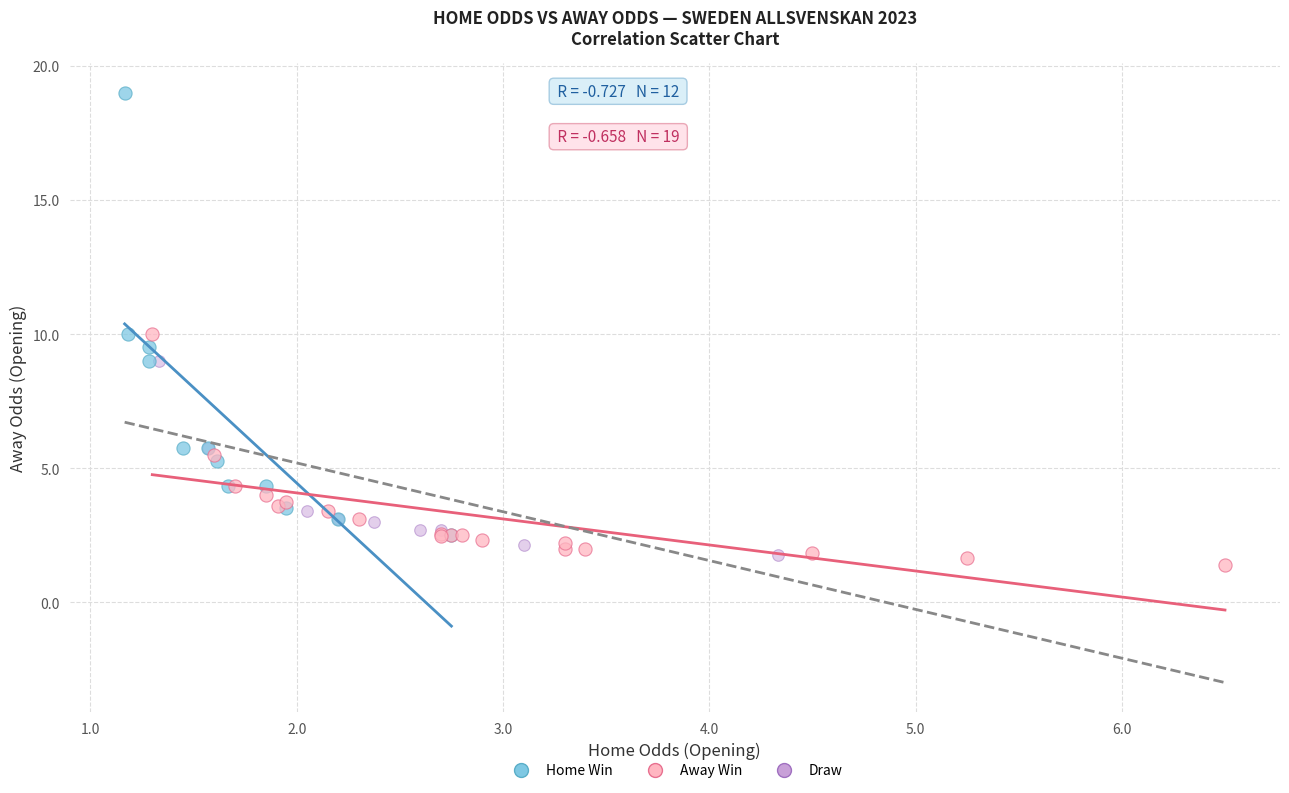

Which series has the widest spread of Y values?

Home Win